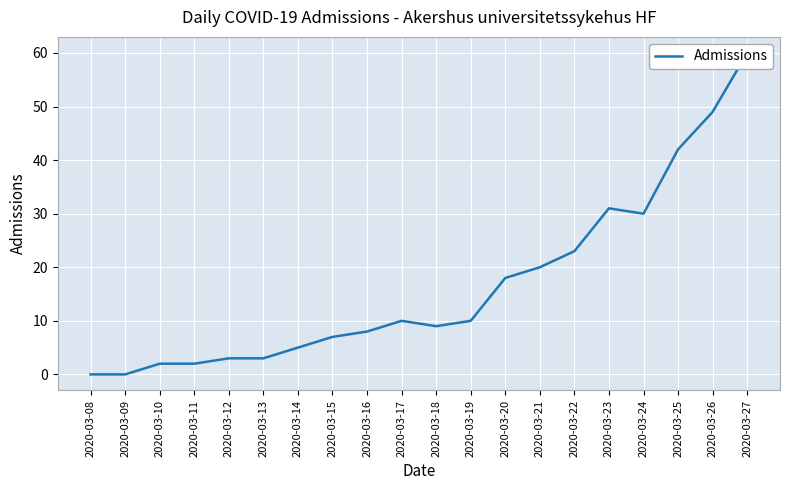

Rank the categories by value from highest to lowest.

2020-03-27, 2020-03-26, 2020-03-25, 2020-03-23, 2020-03-24, 2020-03-22, 2020-03-21, 2020-03-20, 2020-03-17, 2020-03-19, 2020-03-18, 2020-03-16, 2020-03-15, 2020-03-14, 2020-03-12, 2020-03-13, 2020-03-10, 2020-03-11, 2020-03-08, 2020-03-09